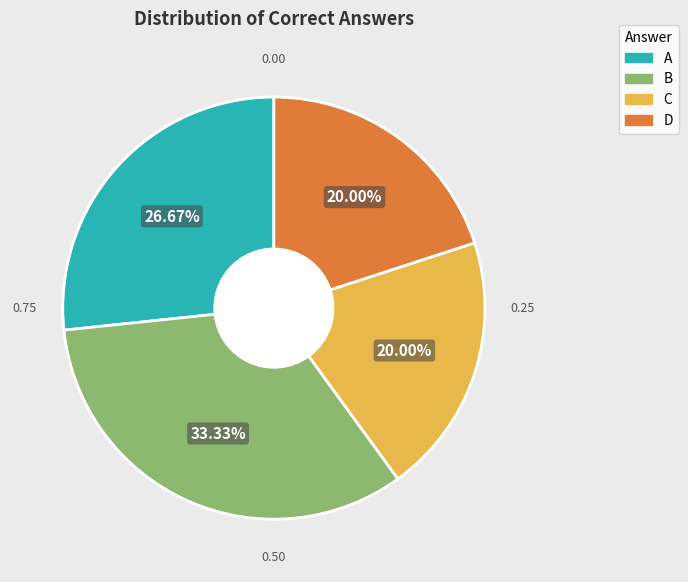

How many slices are in this pie chart?

4